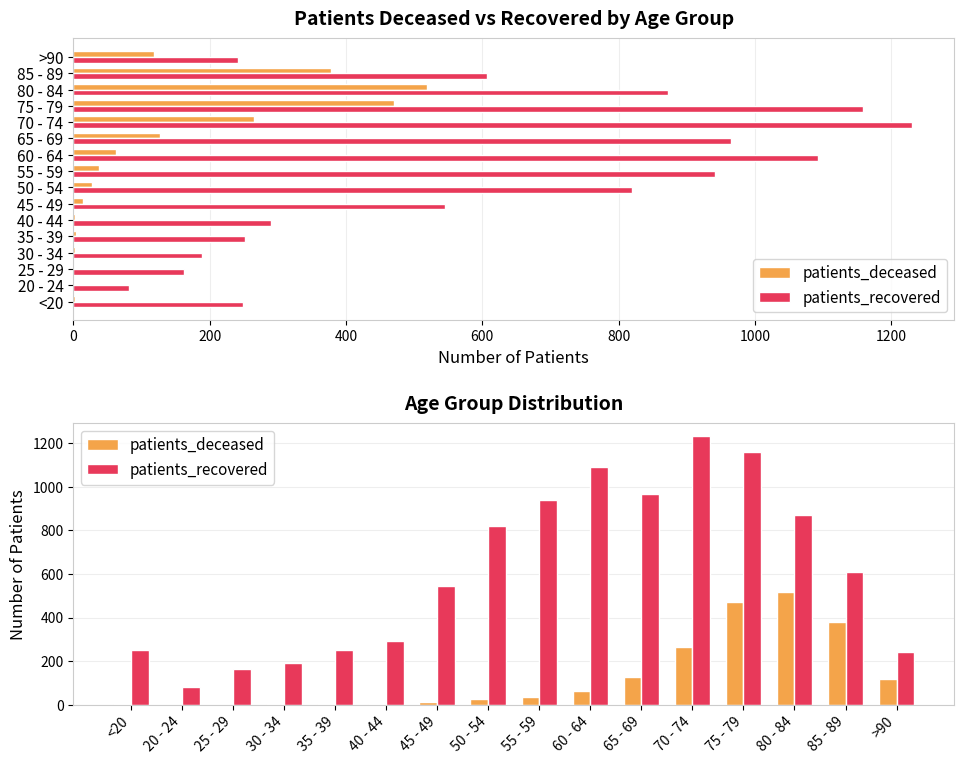

How many bars are there in each group?

2